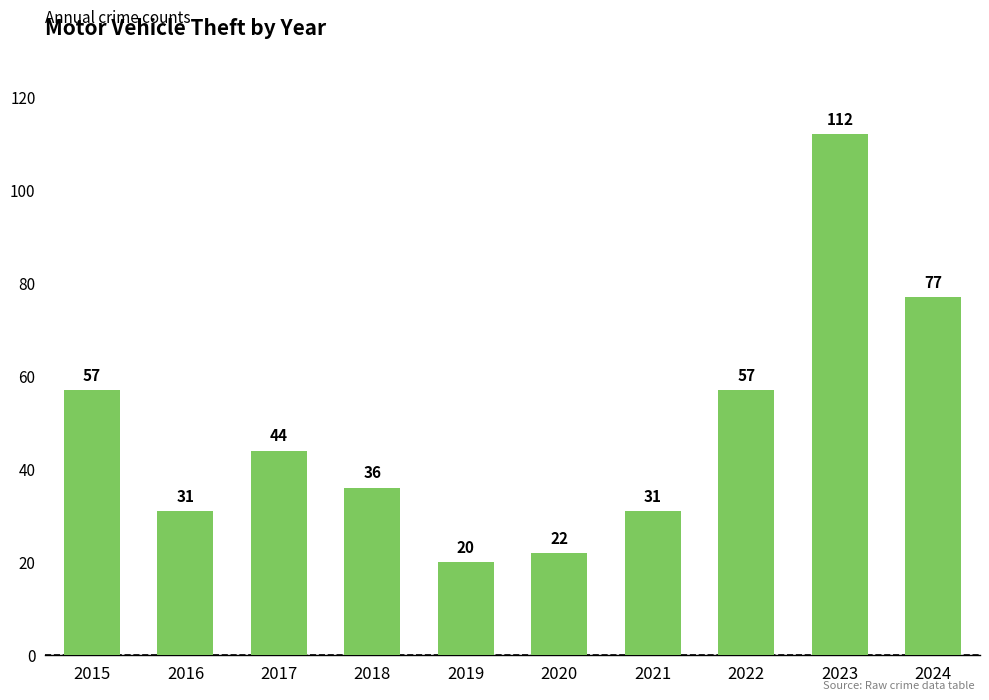

What is the value of the 9th bar from the left?

112